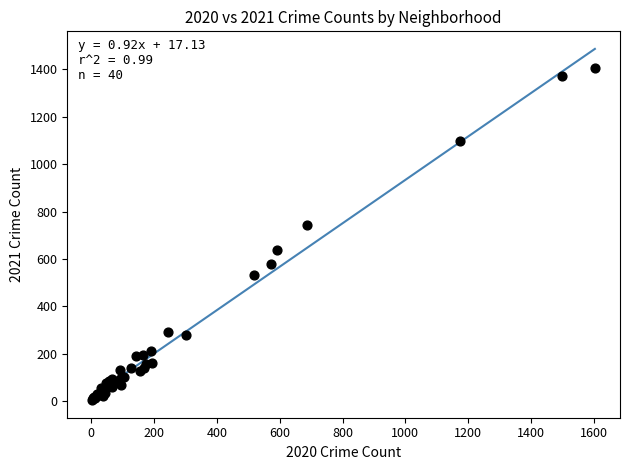

What Y value in the scatter plot is closest to 705?

744